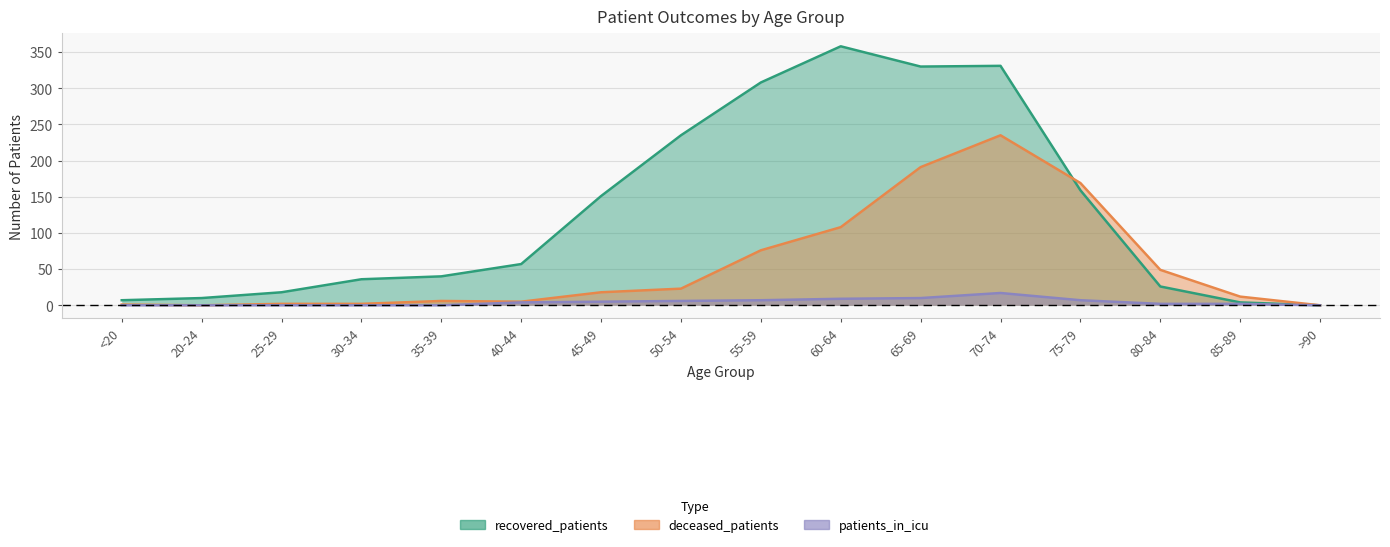

True or false: patients_in_icu and deceased_patients cross at least once.

False